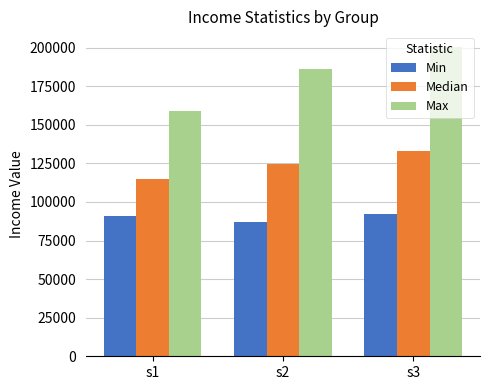

List the labels in order of Max value, largest first.

s3, s2, s1